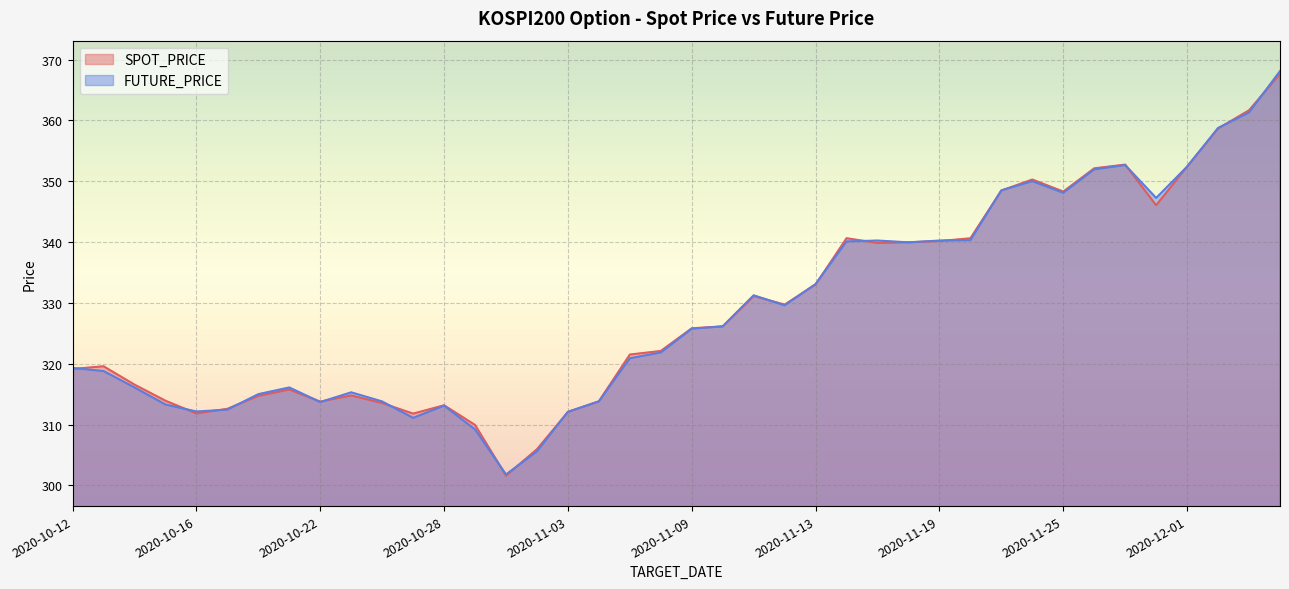

Which series changed the most between 2020-11-12 and 2020-11-18?

FUTURE_PRICE